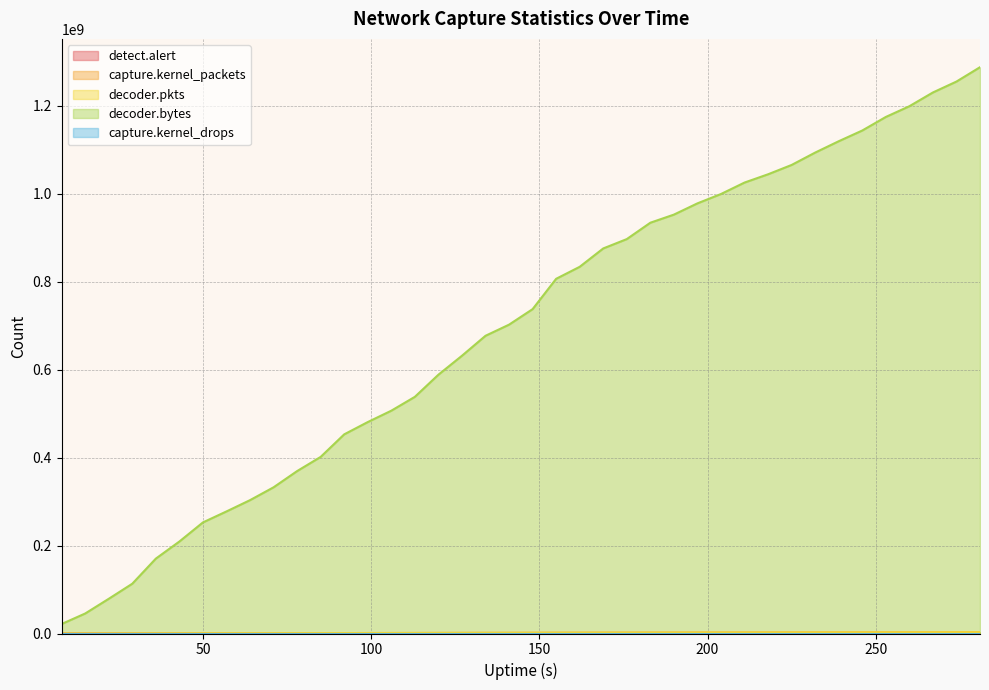

What value does the capture.kernel_drops series have at 253, to the nearest 50?

200